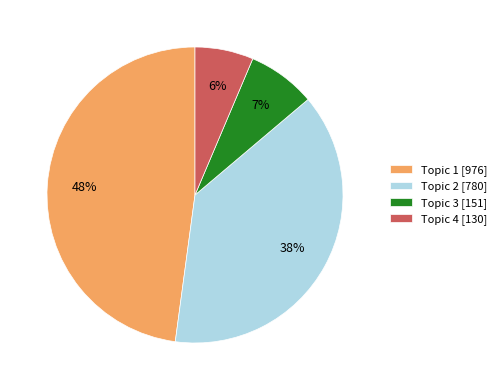

Which slice is the smallest?

Topic 4